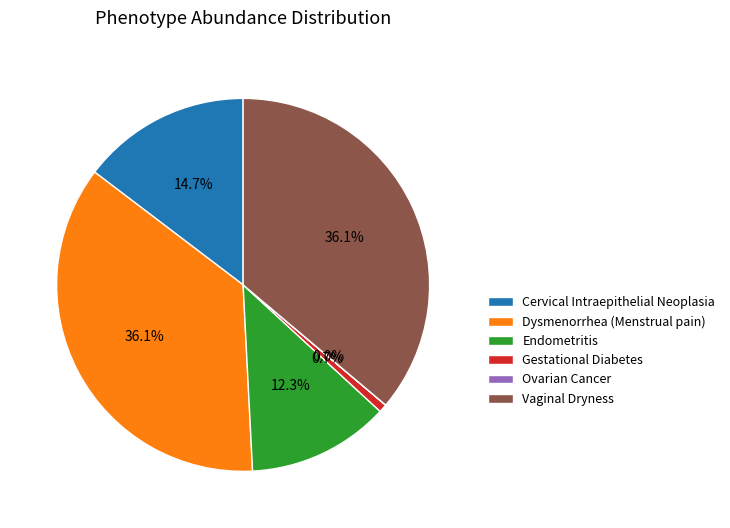

To the nearest percent, what is the difference between the largest and smallest slice percentages?

36%